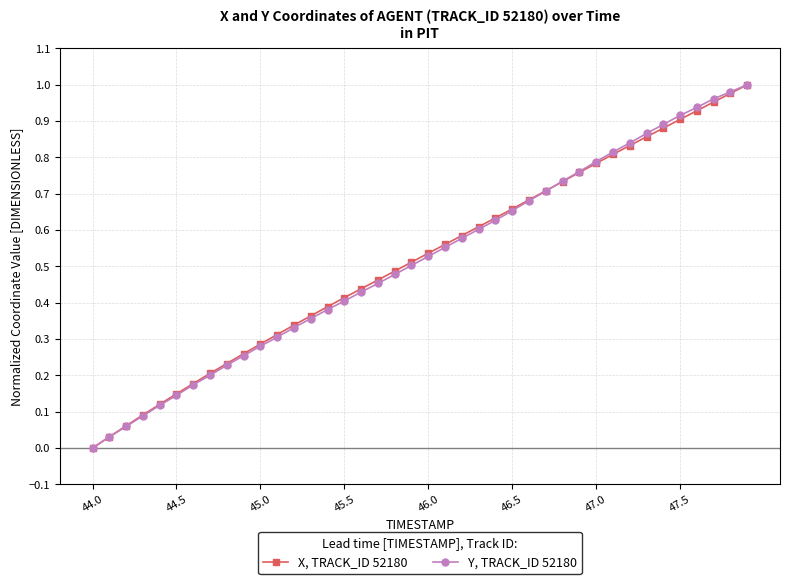

List the series in order of their overall mean, lowest first.

Y, TRACK_ID 52180, X, TRACK_ID 52180